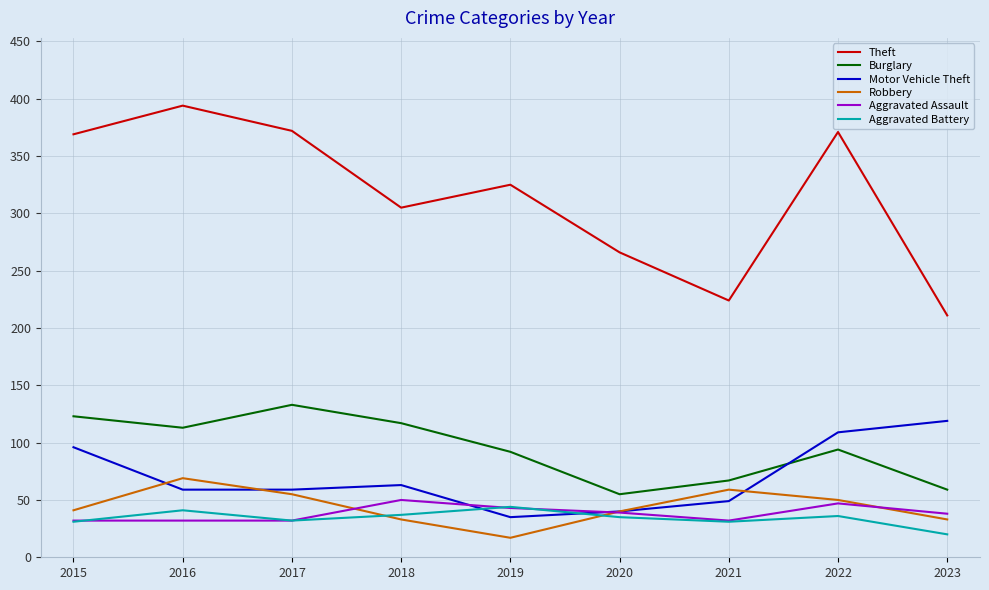

What is the maximum value shown in the chart?

394